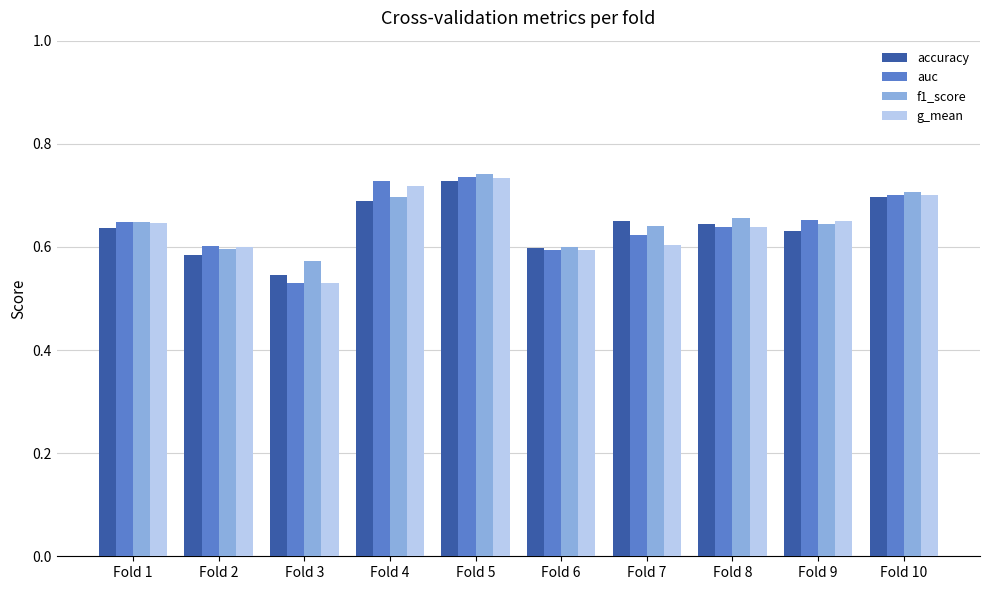

At which label is g_mean closest to 0?

Fold 3